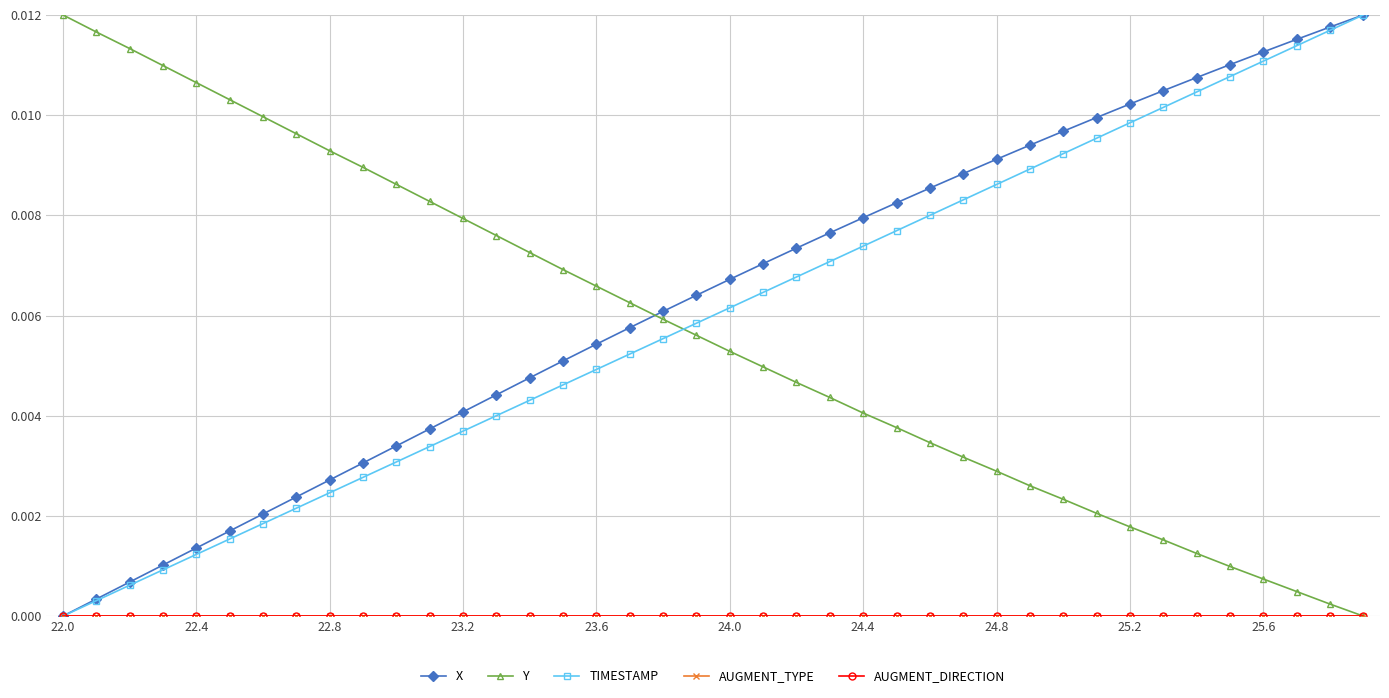

After their last crossing, which series has the higher values: Y or X?

X